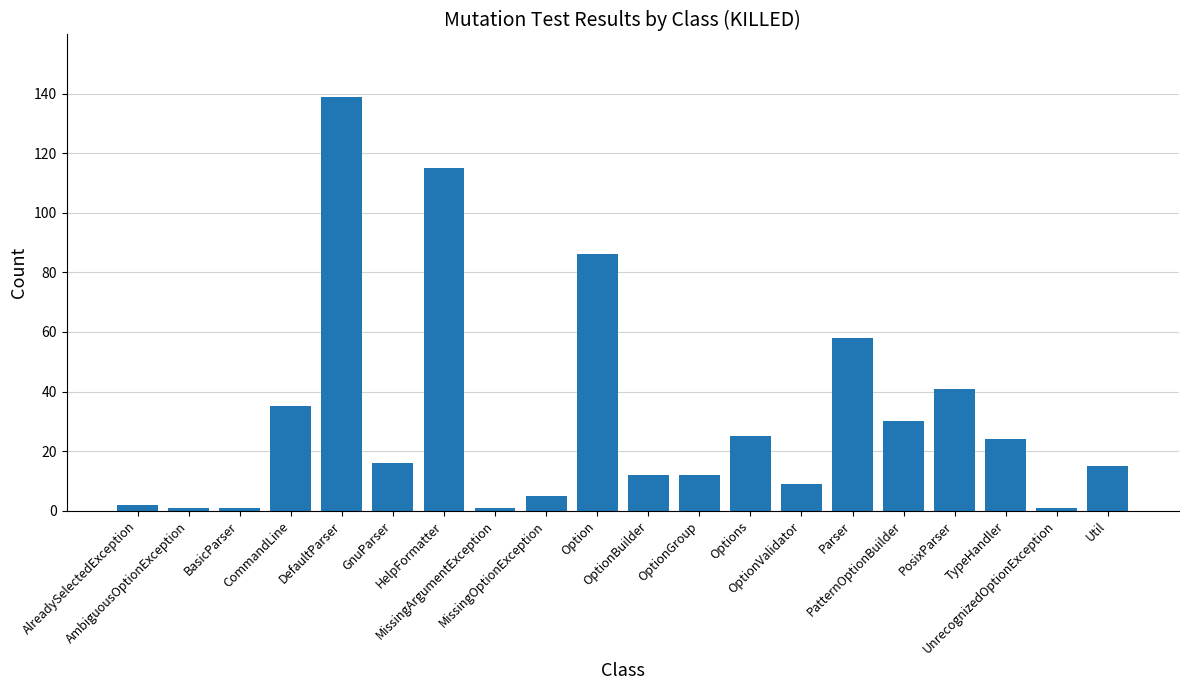

What is the label of the 8th bar from the left?

MissingArgumentException